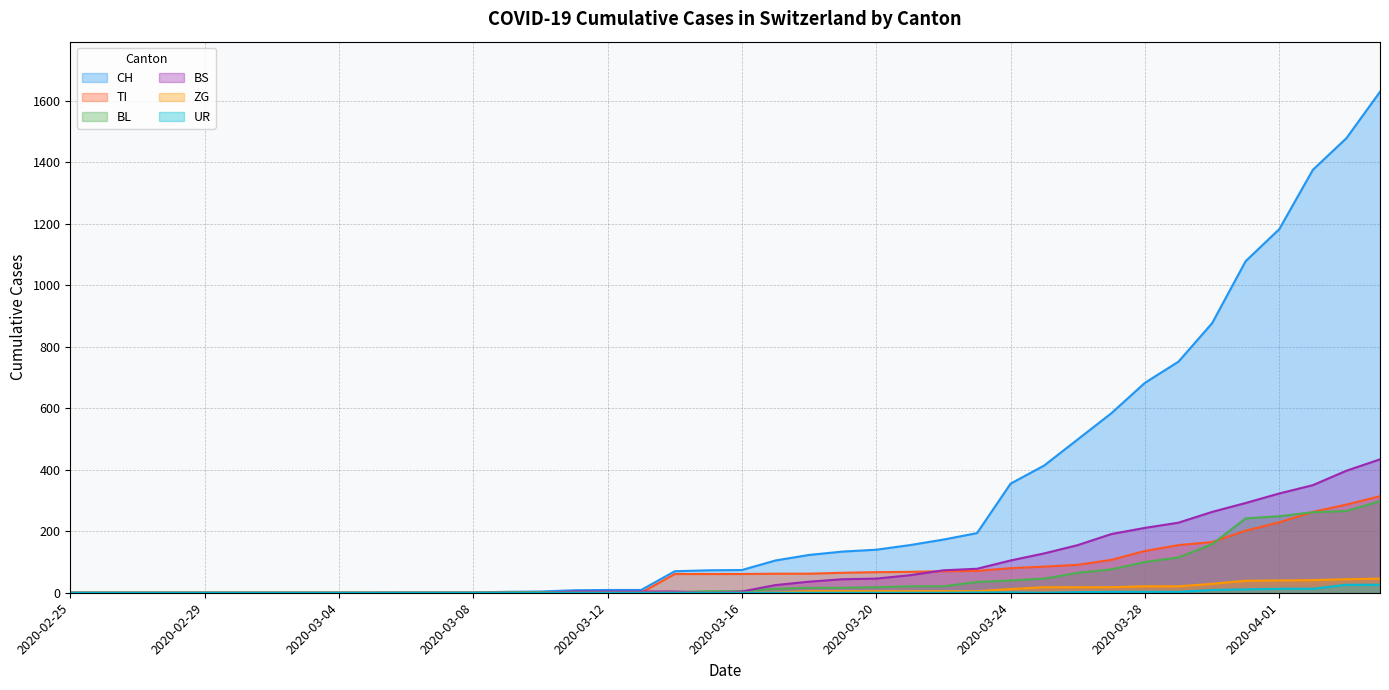

Rank the categories by TI value from highest to lowest.

2020-04-04, 2020-04-03, 2020-04-02, 2020-04-01, 2020-03-31, 2020-03-30, 2020-03-29, 2020-03-28, 2020-03-27, 2020-03-26, 2020-03-25, 2020-03-24, 2020-03-23, 2020-03-22, 2020-03-21, 2020-03-20, 2020-03-19, 2020-03-17, 2020-03-18, 2020-03-14, 2020-03-15, 2020-03-16, 2020-02-25, 2020-02-26, 2020-02-27, 2020-02-28, 2020-02-29, 2020-03-01, 2020-03-02, 2020-03-03, 2020-03-04, 2020-03-05, 2020-03-06, 2020-03-07, 2020-03-08, 2020-03-09, 2020-03-10, 2020-03-11, 2020-03-12, 2020-03-13